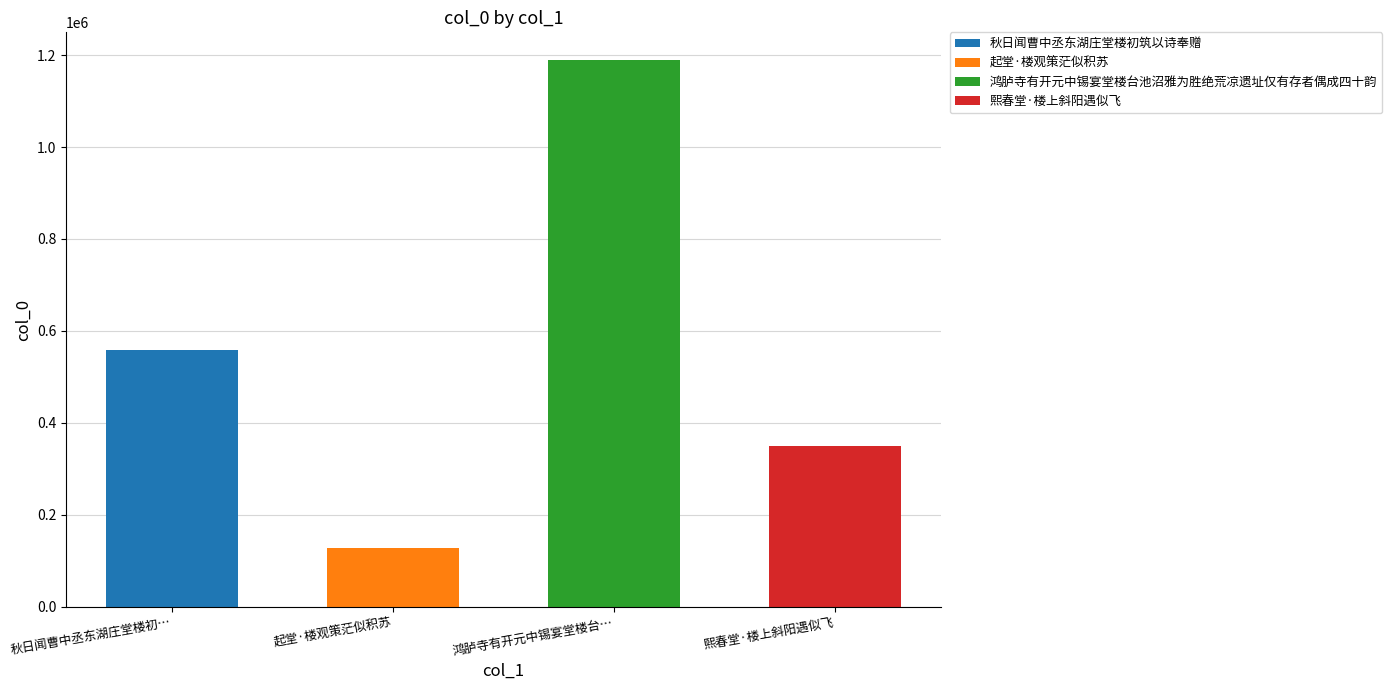

What is the change in value from 秋日闻曹中丞东湖庄堂楼初筑以诗奉赠 to 熙春堂·楼上斜阳遇似飞?

-208575